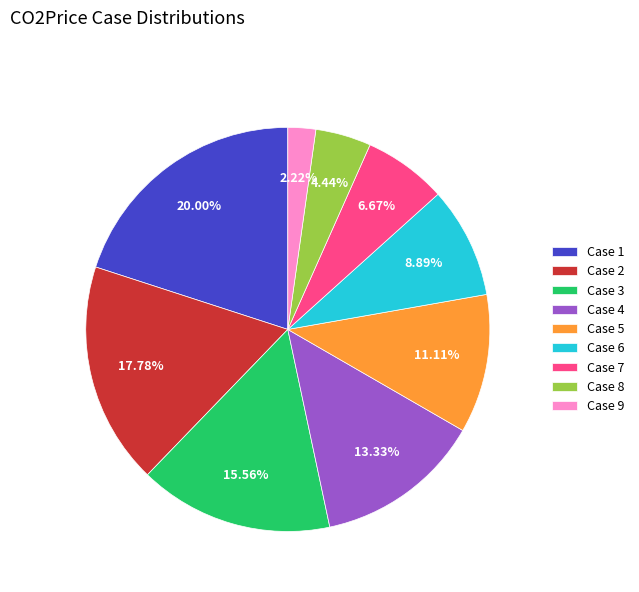

Is Case 5 the majority of the pie?

No